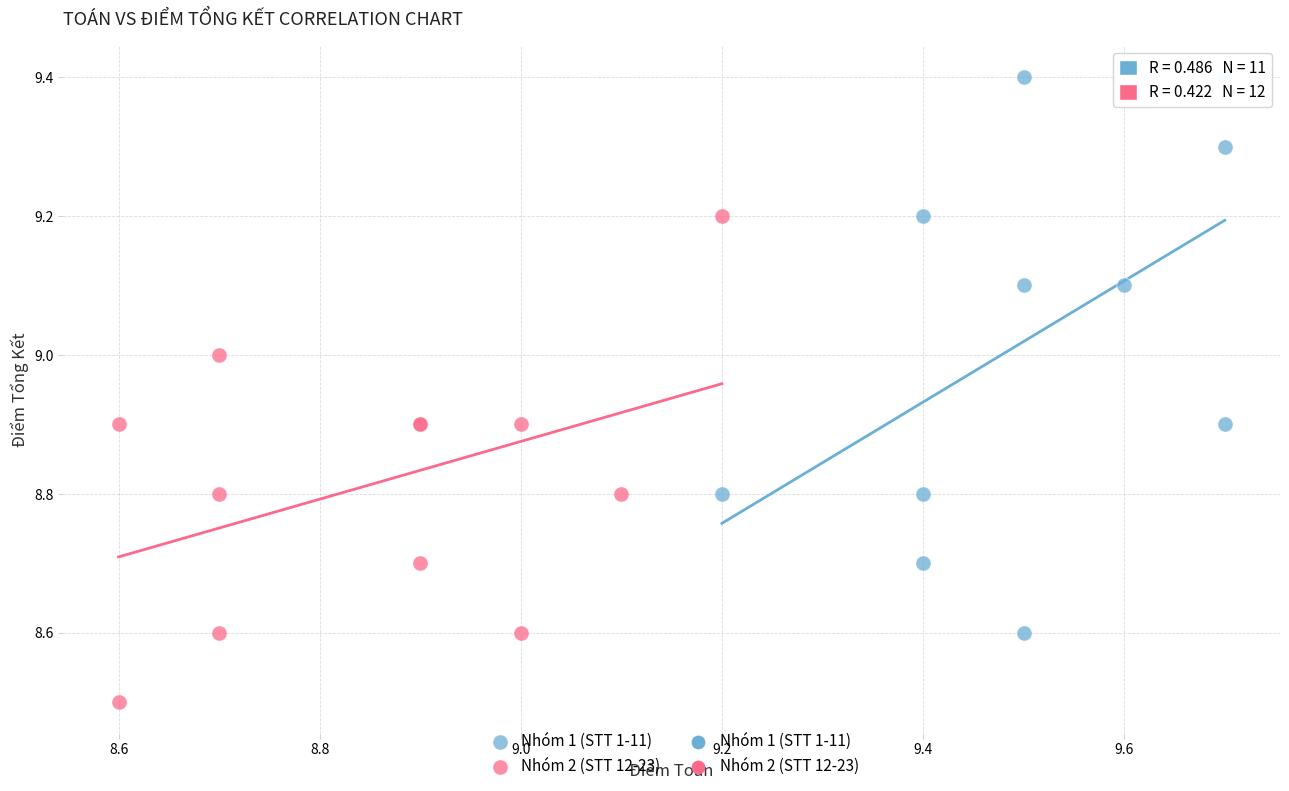

Which series reaches the maximum Y coordinate?

Nhóm 1 (STT 1-11)